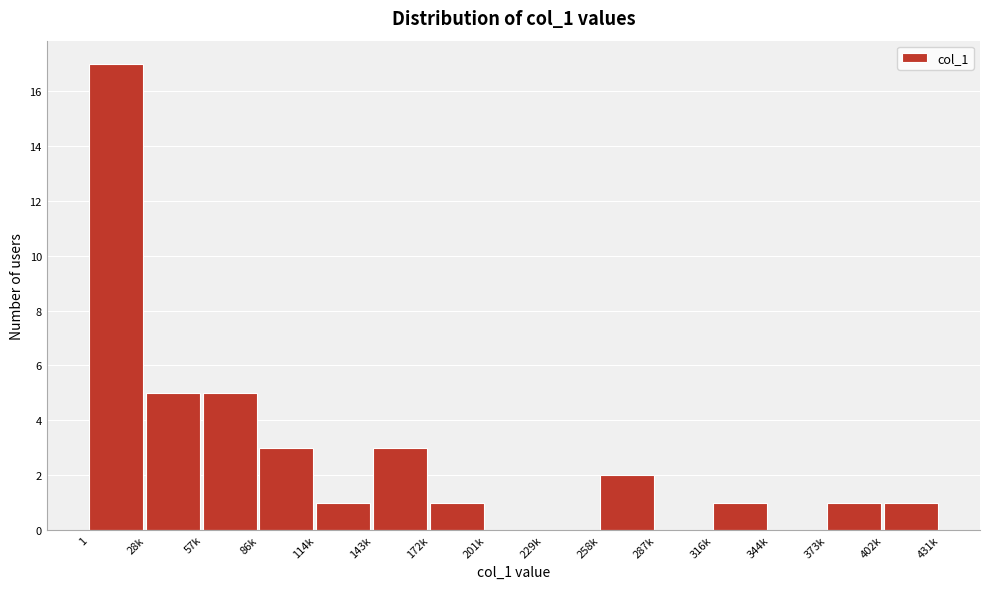

Reading right to left, list all the values displayed in this chart.

402k=1	373k=1	344k=0	316k=1	287k=0	258k=2	229k=0	201k=0	172k=1	143k=3	114k=1	86k=3	57k=5	28k=5	1=17